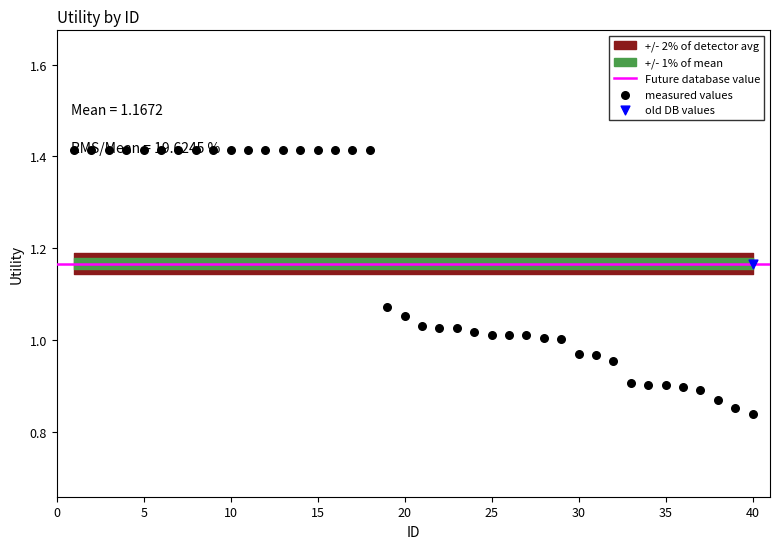

Which has a higher value, 39 or 8?

8